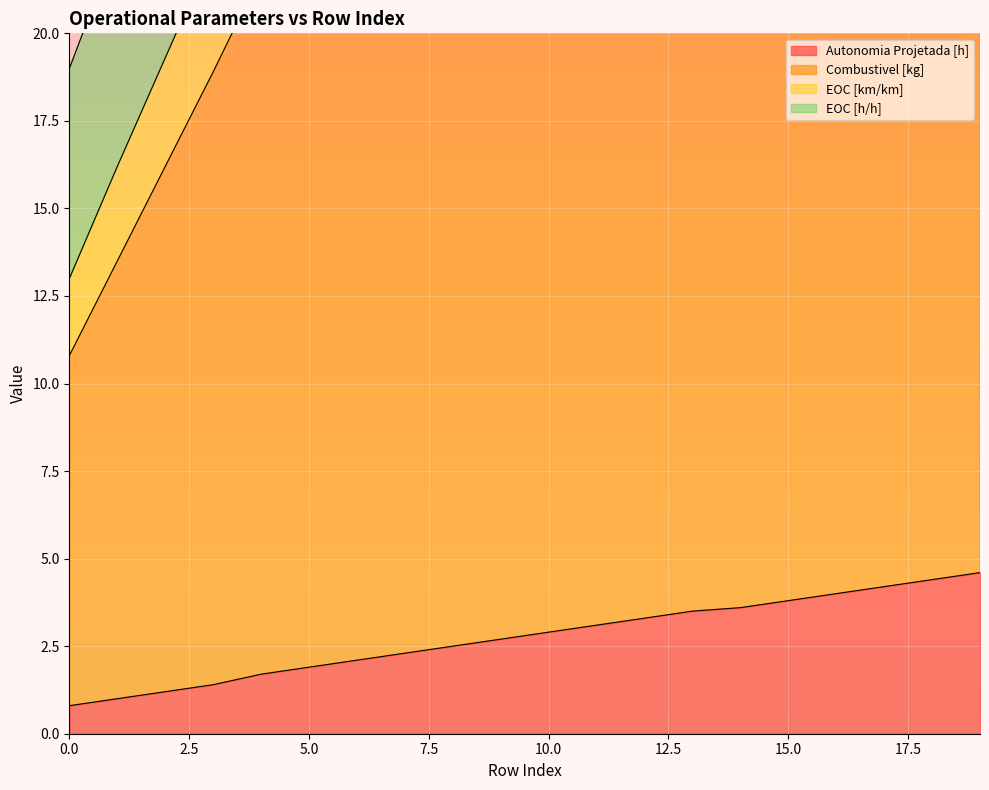

What is the total value across all series at 7?

32.1